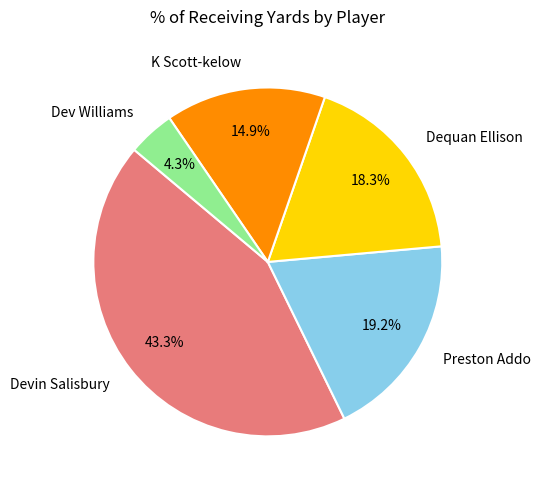

How many slices are in this pie chart?

5